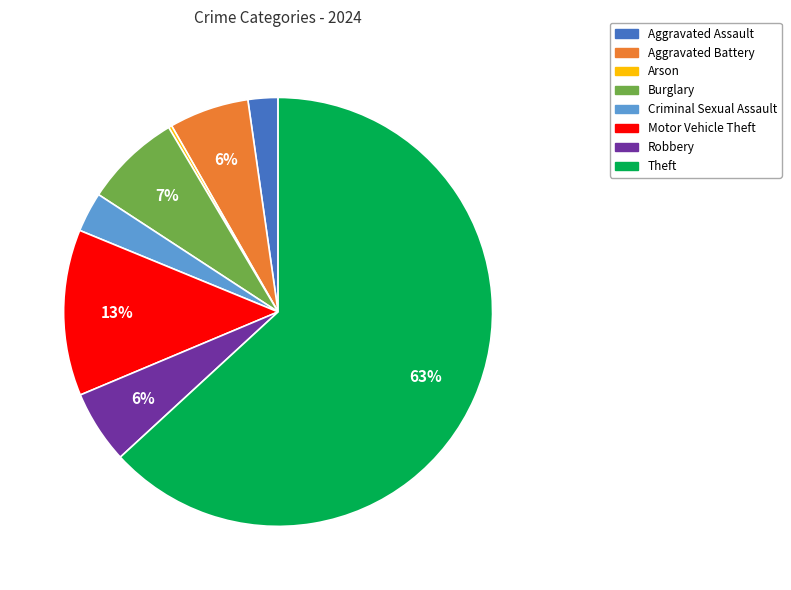

Does any single category account for the majority?

Yes